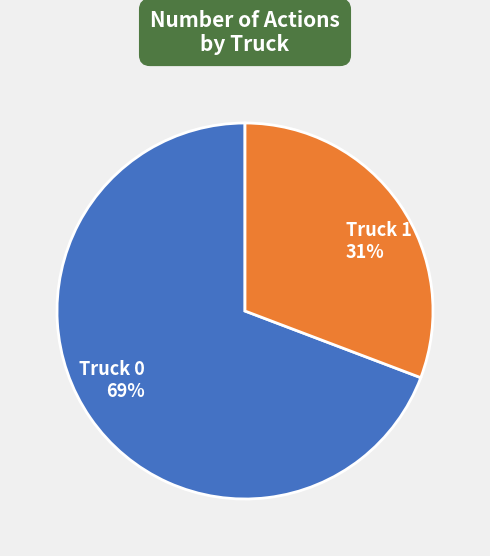

Is it true that Truck 0 is 81% of the pie?

False